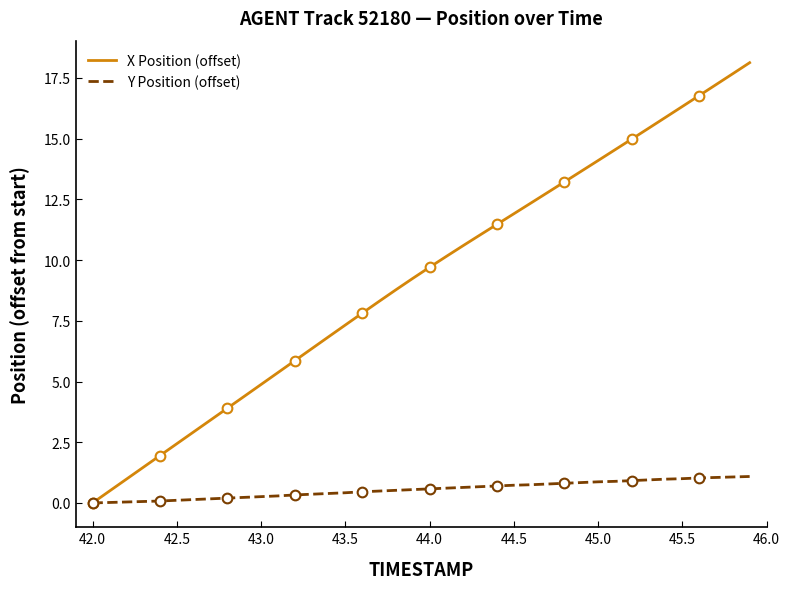

What are all the series names shown in the legend?

X Position (offset), Y Position (offset)